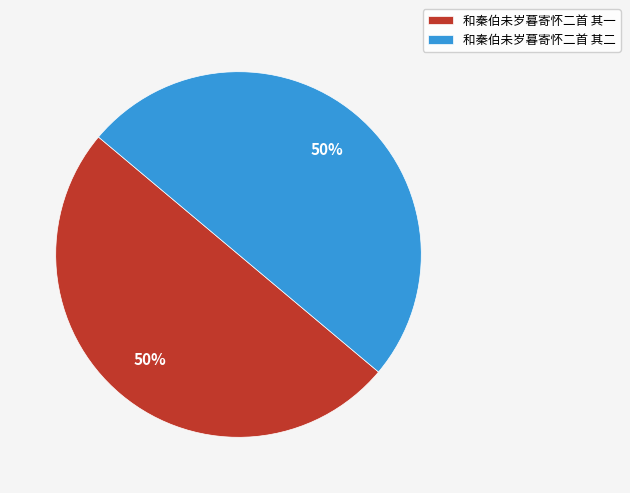

What percentage is the 和秦伯未岁暮寄怀二首 其一 slice, to the nearest percent?

50%